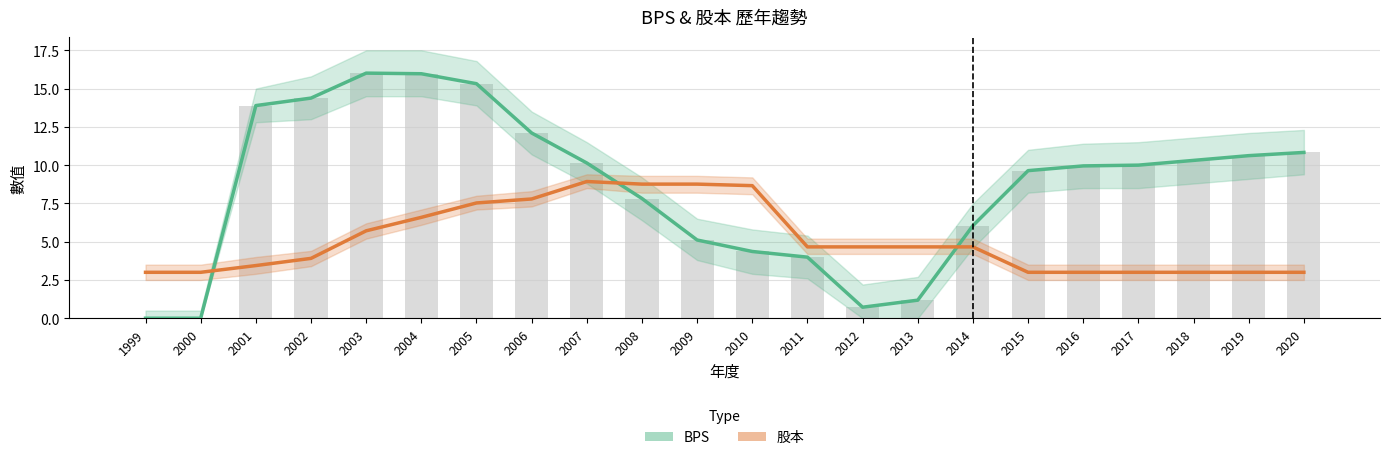

Which series has the largest total across all categories?

BPS (Book Value per Share)